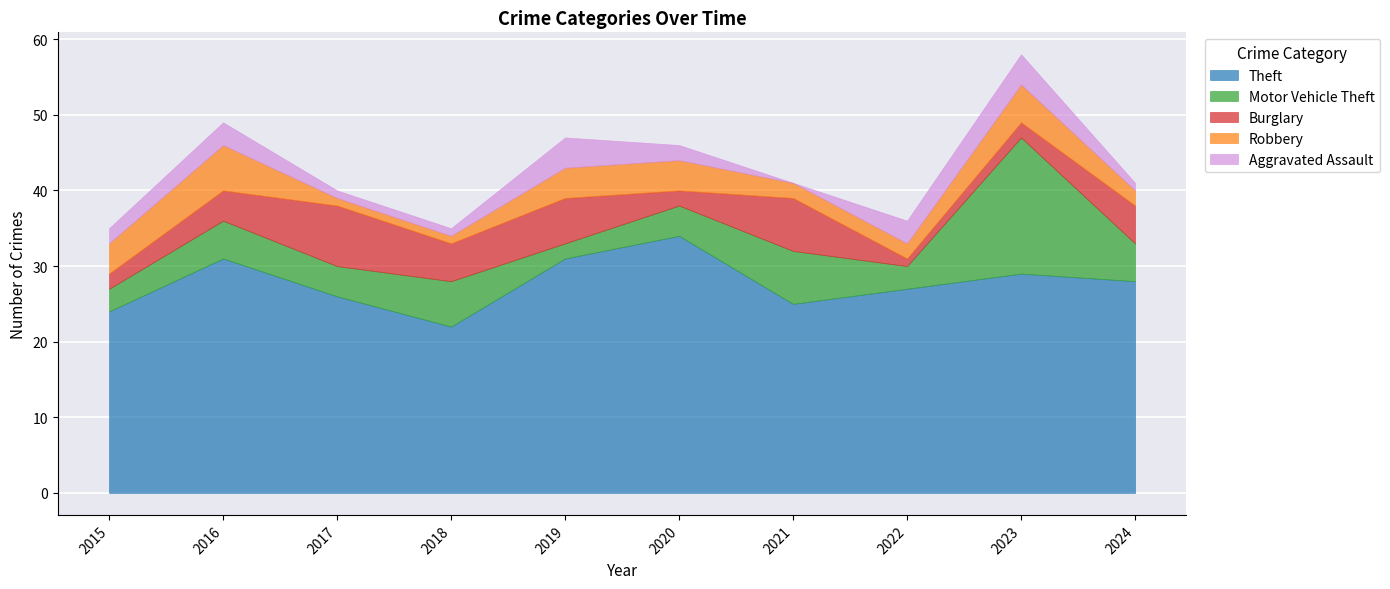

What is the highest value of the Robbery series?

6